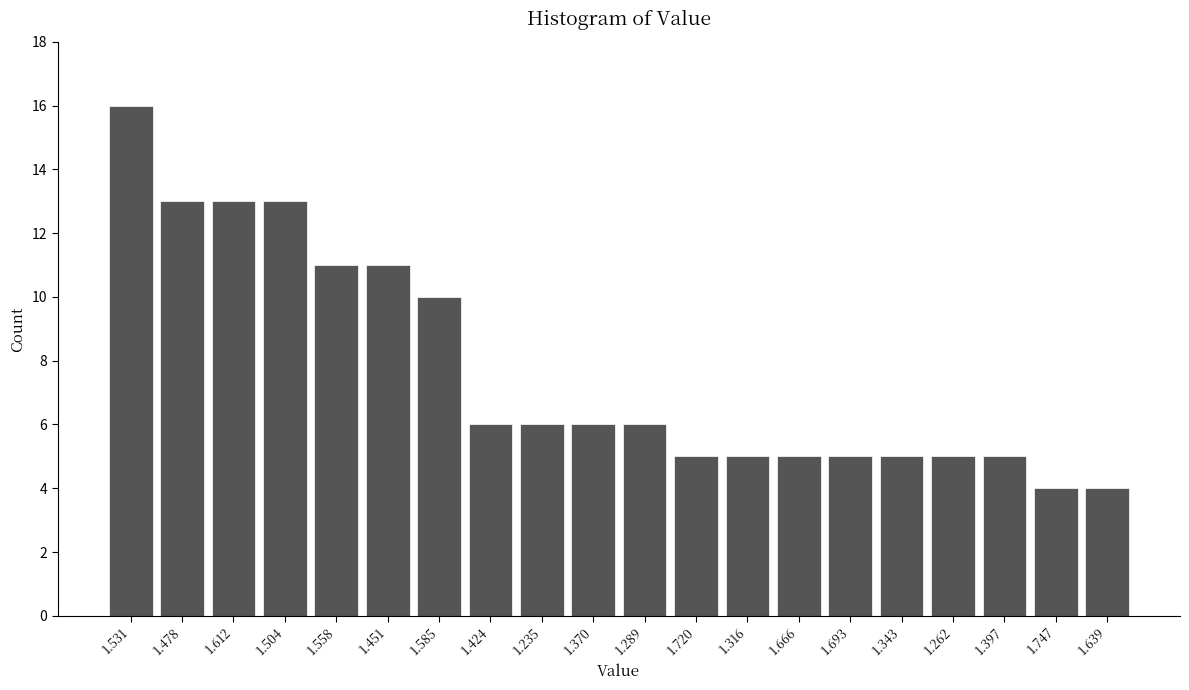

Reading right to left, transcribe all the data shown in this chart.

4	4	5	5	5	5	5	5	5	6	6	6	6	10	11	11	13	13	13	16